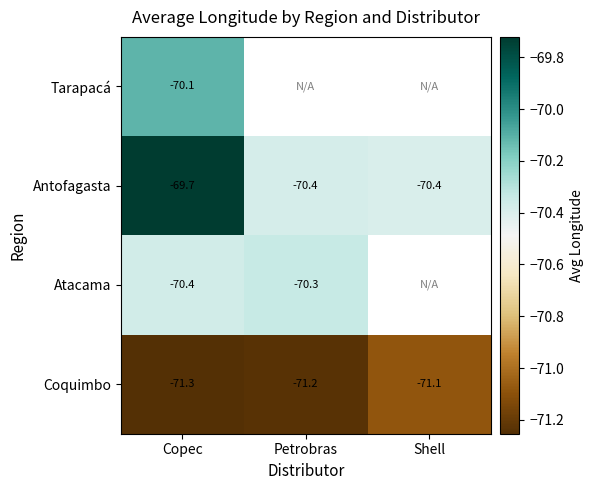

Rank the categories by Coquimbo value from highest to lowest.

Shell, Petrobras, Copec